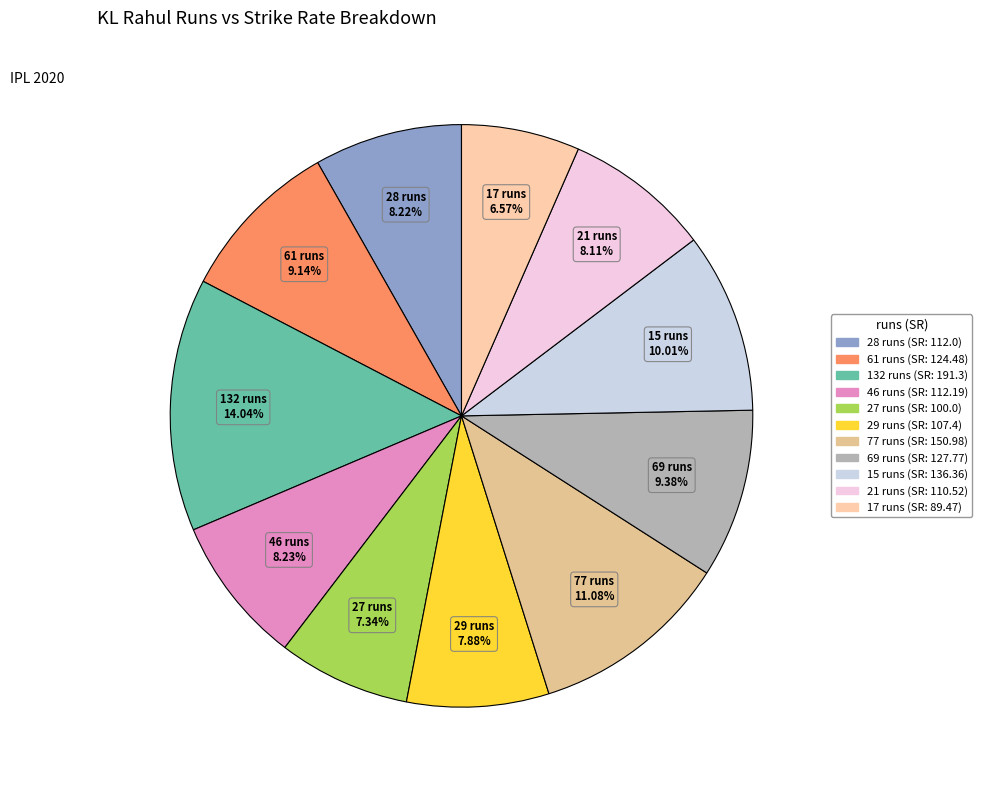

To the nearest percent, what percentage of the pie is 17?

7%